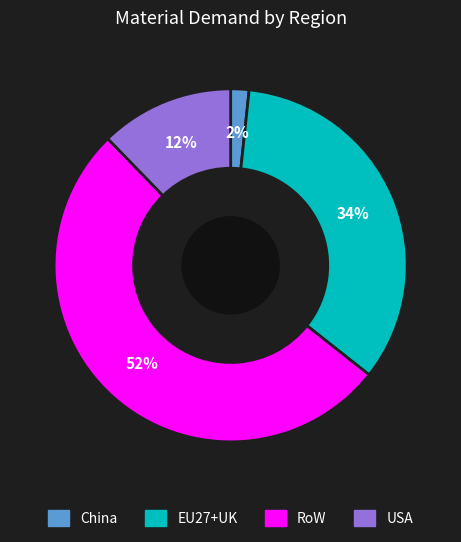

Is there a majority slice in this chart?

Yes